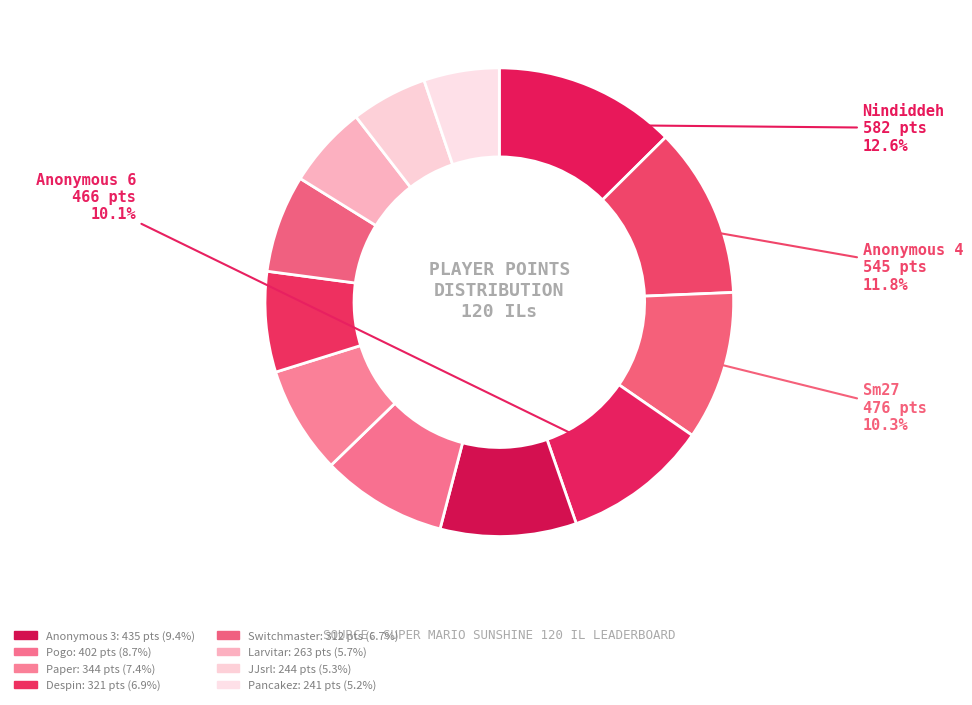

How many slices are in this pie chart?

12